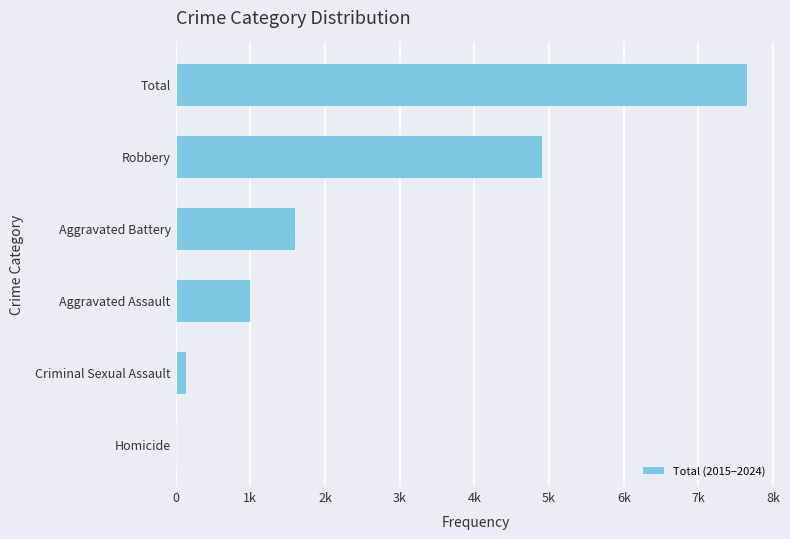

Are the bars horizontal?

Yes